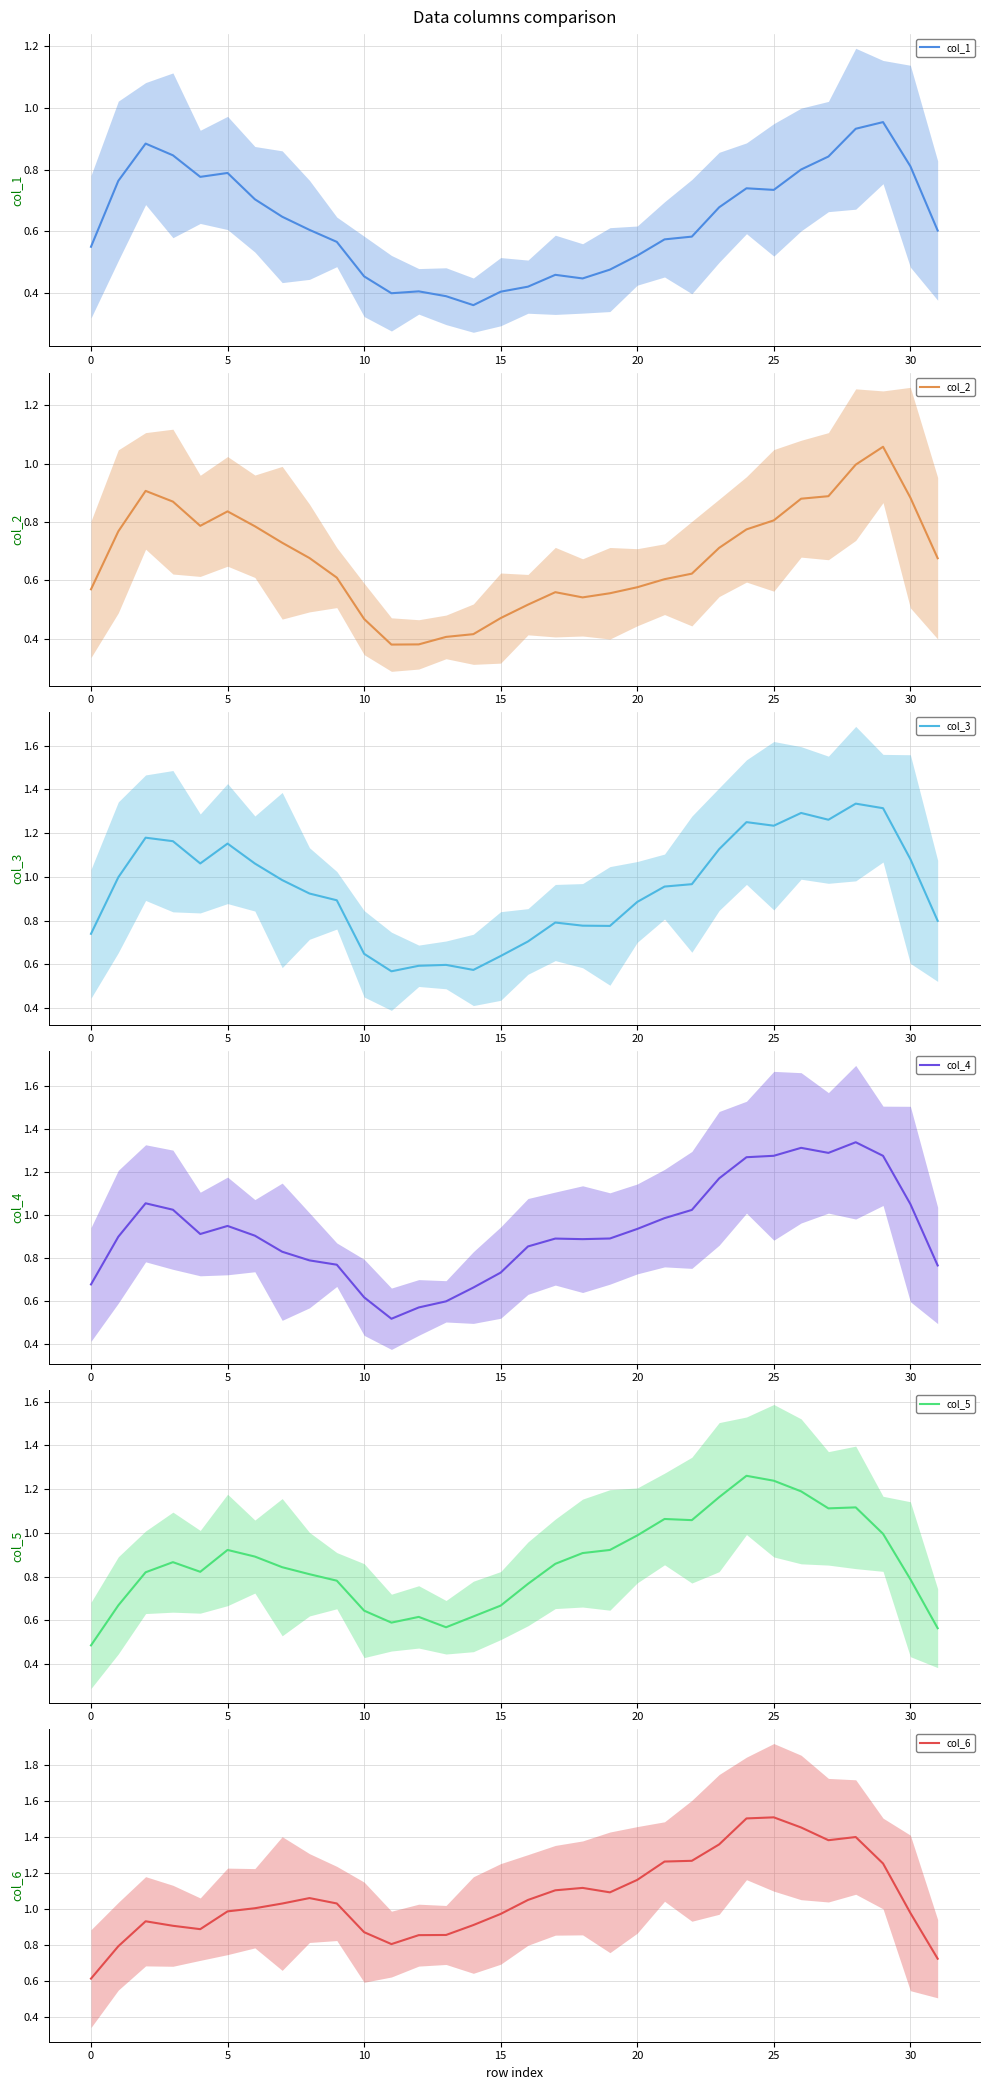

True or false: col_2 and col_4 intersect in this chart.

False